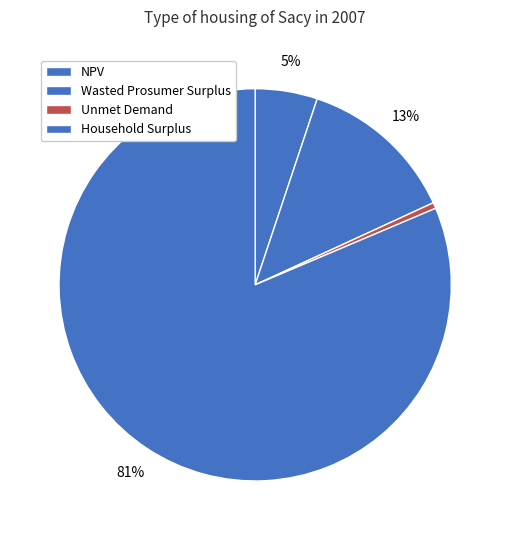

To the nearest percent, what is the difference between the largest and smallest slice percentages?

81%